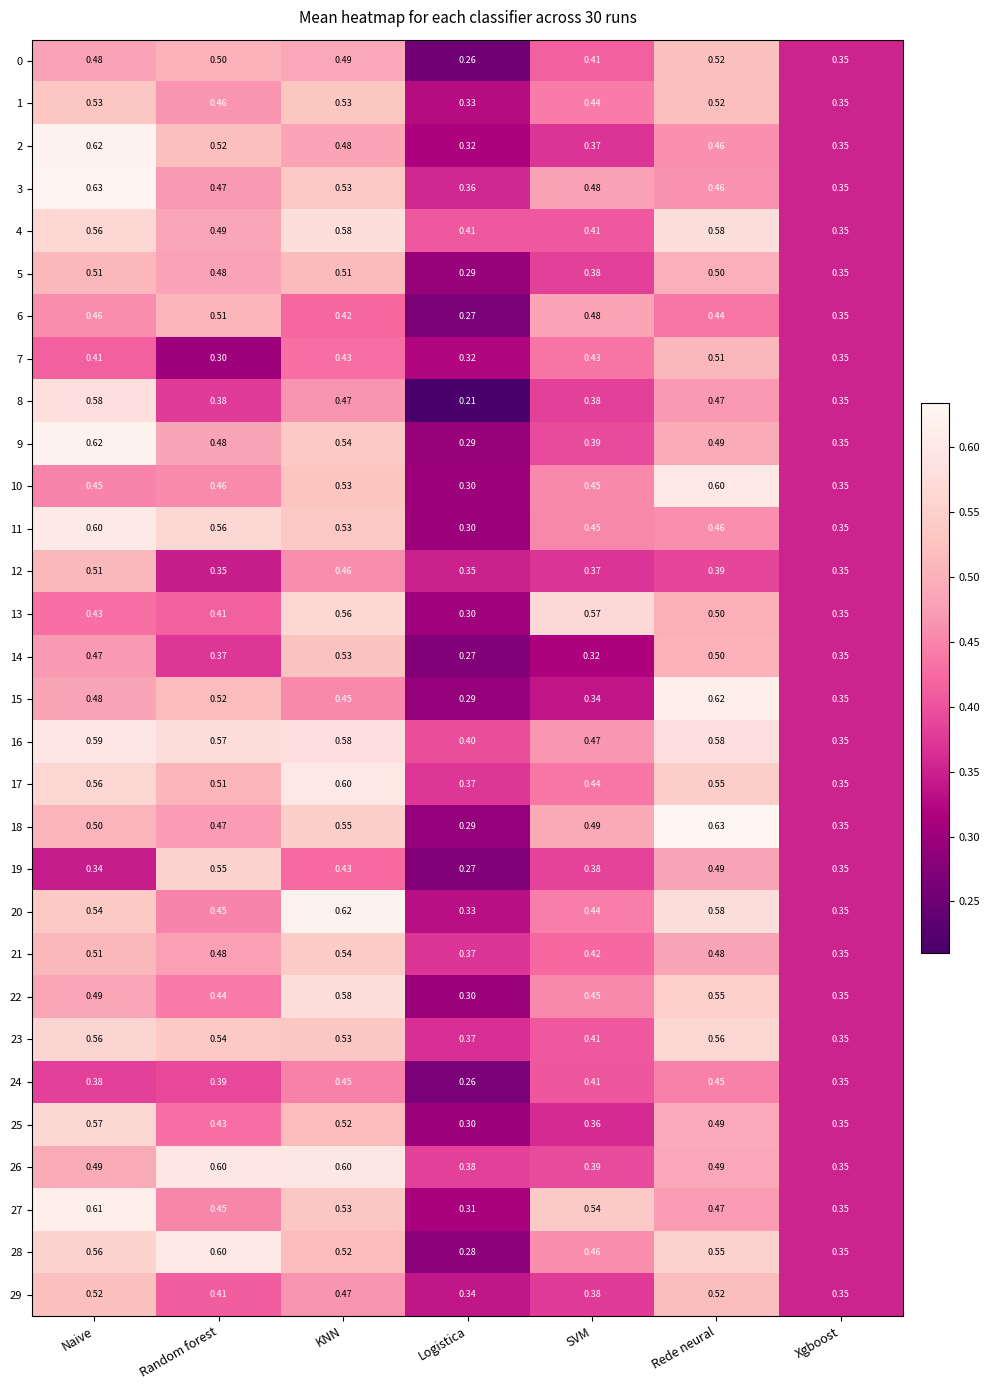

Where is 2 nearest to the value 0?

Logistica